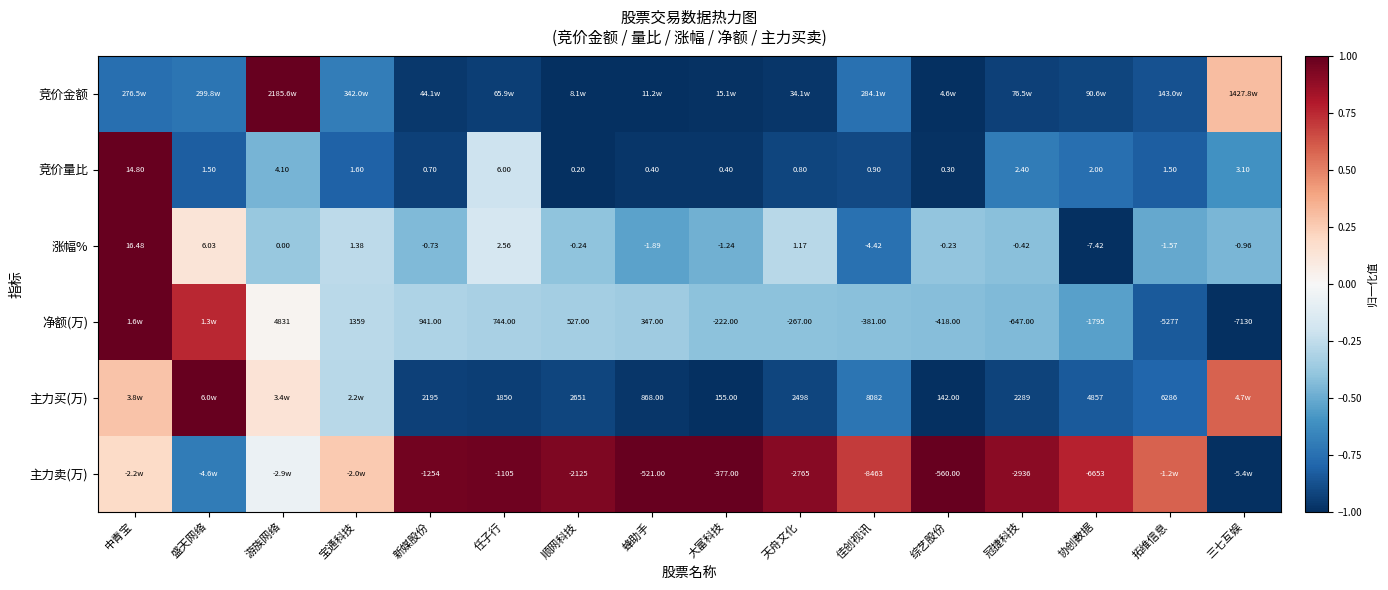

Rank the categories by 涨幅% value from lowest to highest.

协创数据, 佳创视讯, 蜂助手, 拓维信息, 大富科技, 三七互娱, 新媒股份, 冠捷科技, 顺网科技, 综艺股份, 游族网络, 天舟文化, 宝通科技, 任子行, 盛天网络, 中青宝